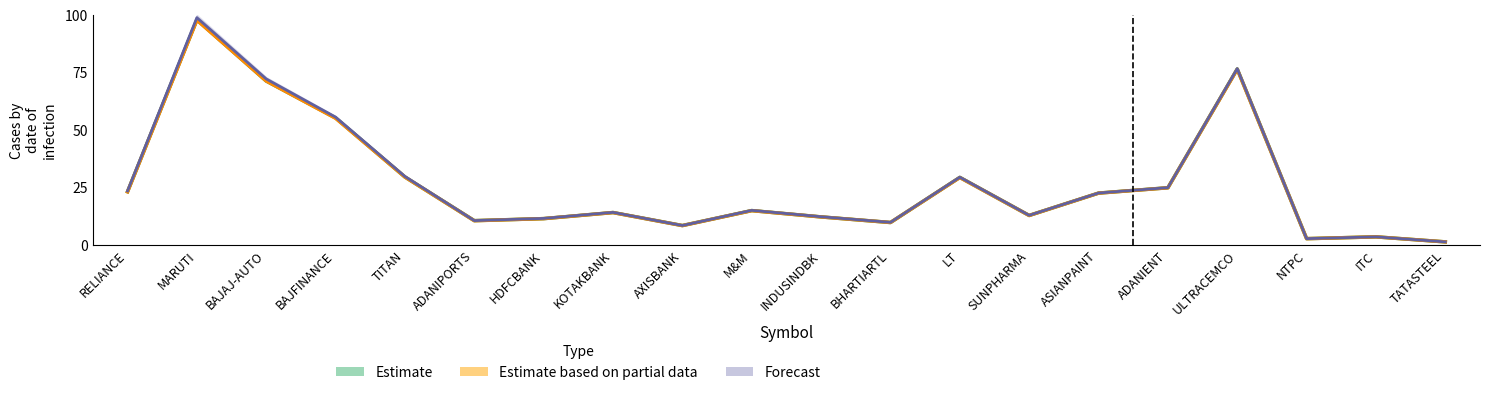

What is the highest value of the LOW series?

97.7